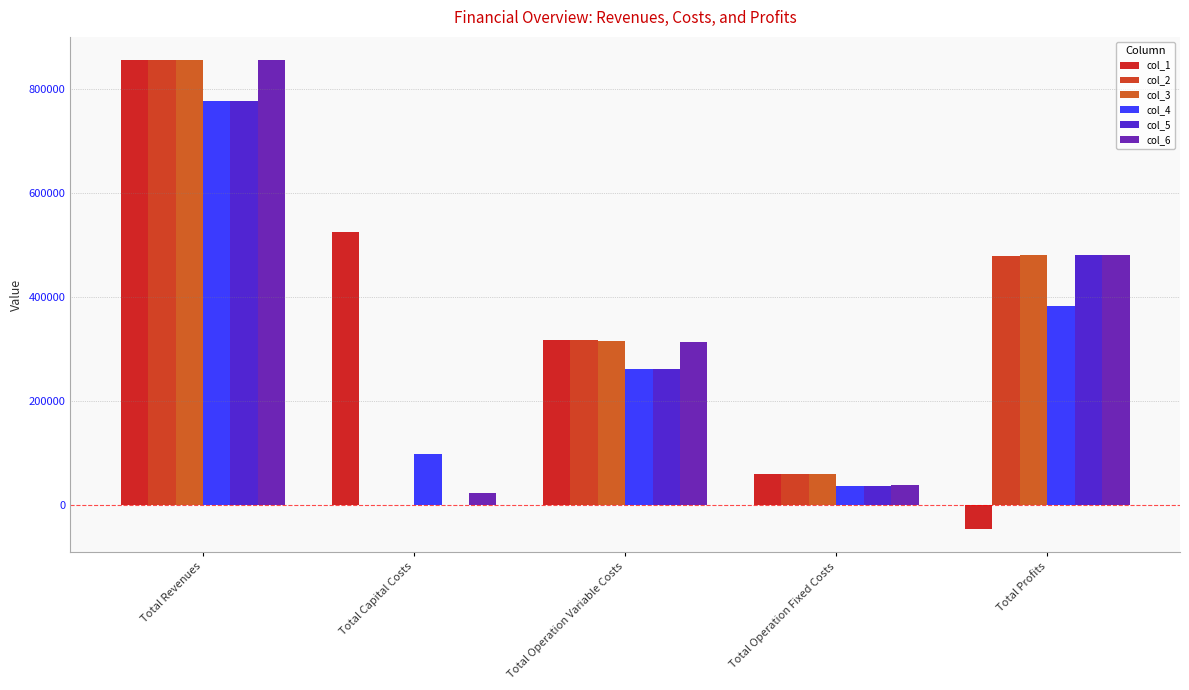

How many distinct data groups are displayed?

6